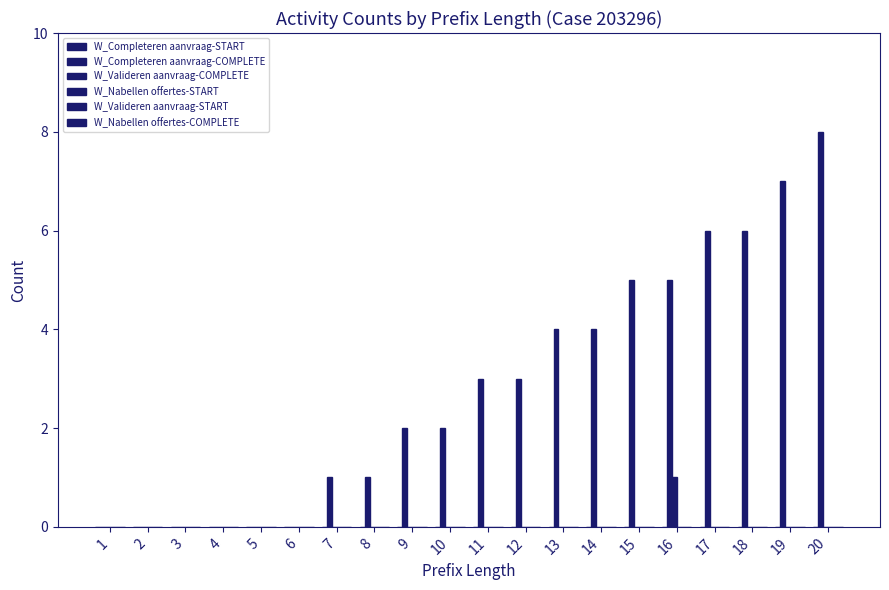

Which series changed the most between 7 and 11?

W_Completeren aanvraag-COMPLETE